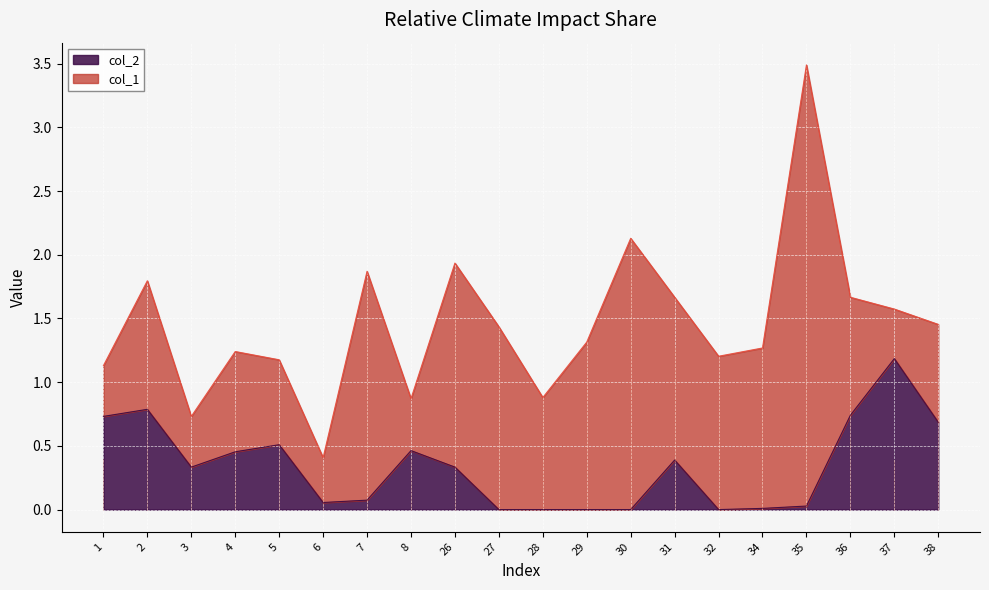

At which label is the value closest to 0?

27